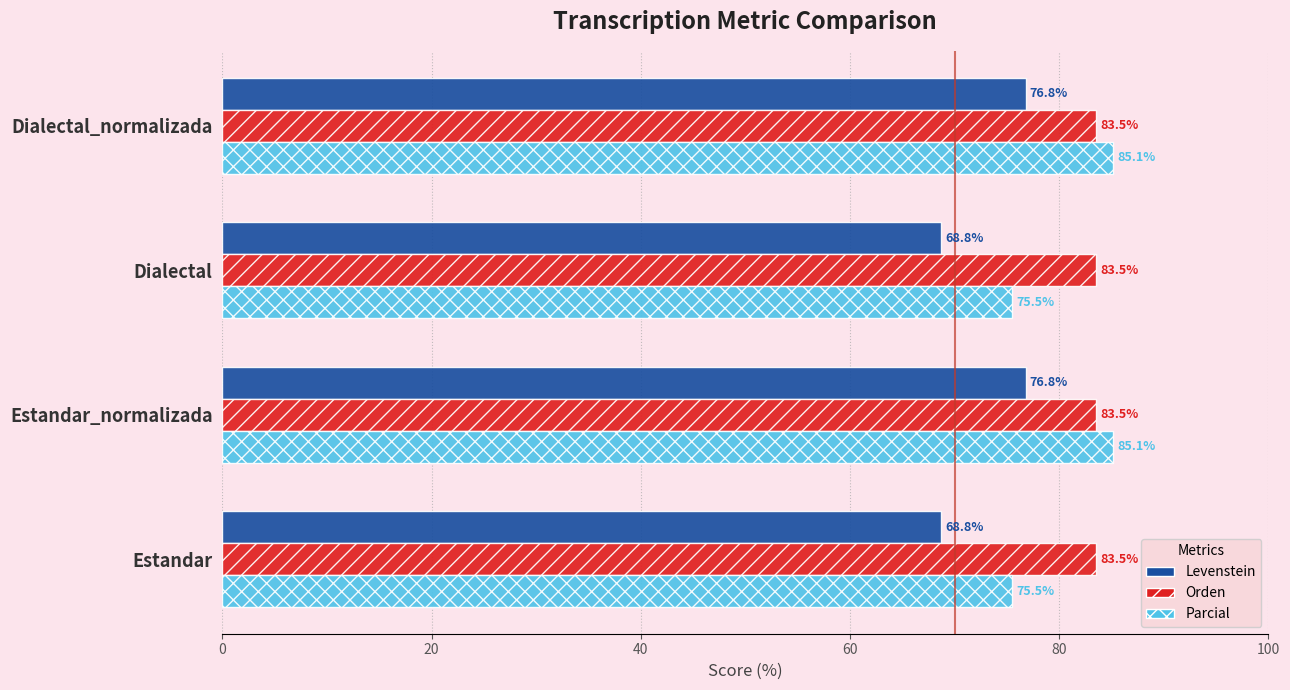

What is the maximum value for Parcial?

85.1